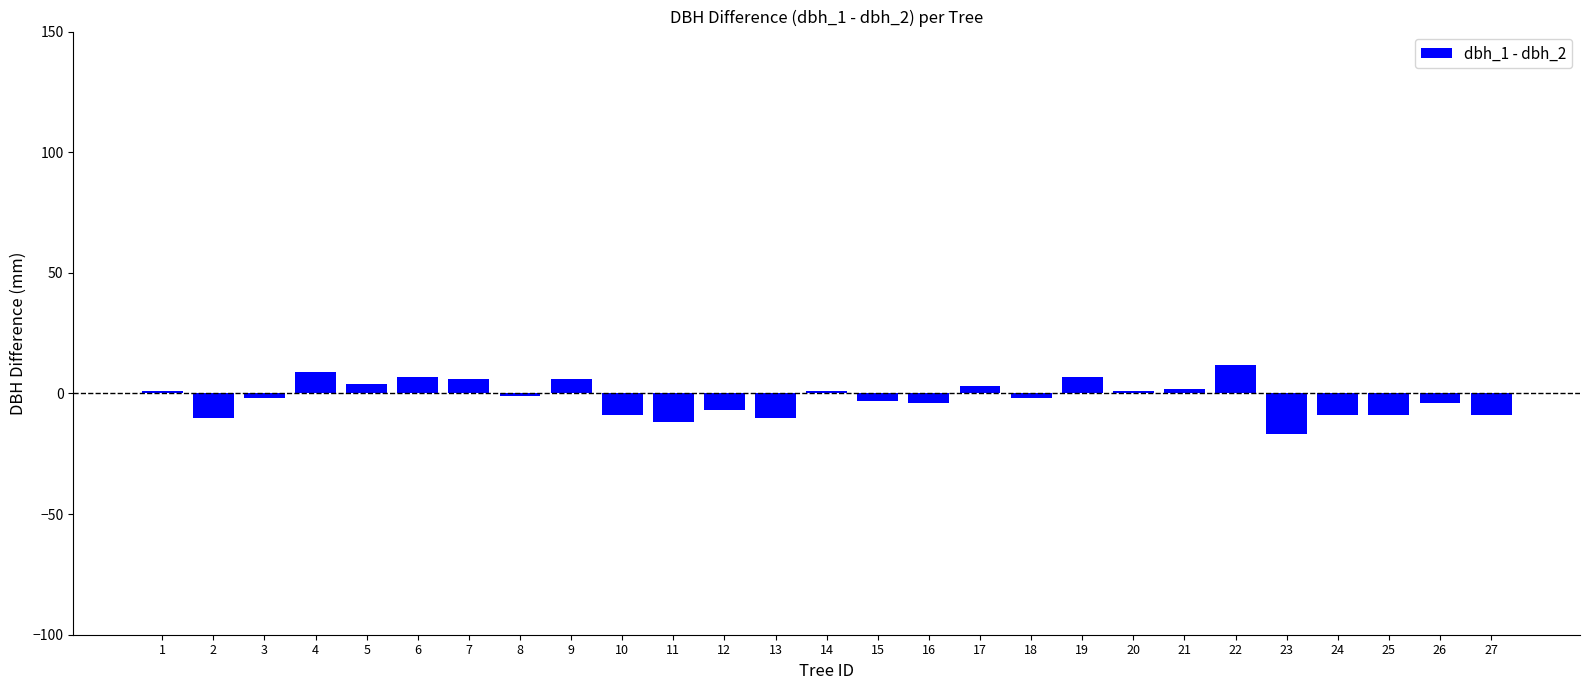

What is the value of the 24th bar from the left?

-9